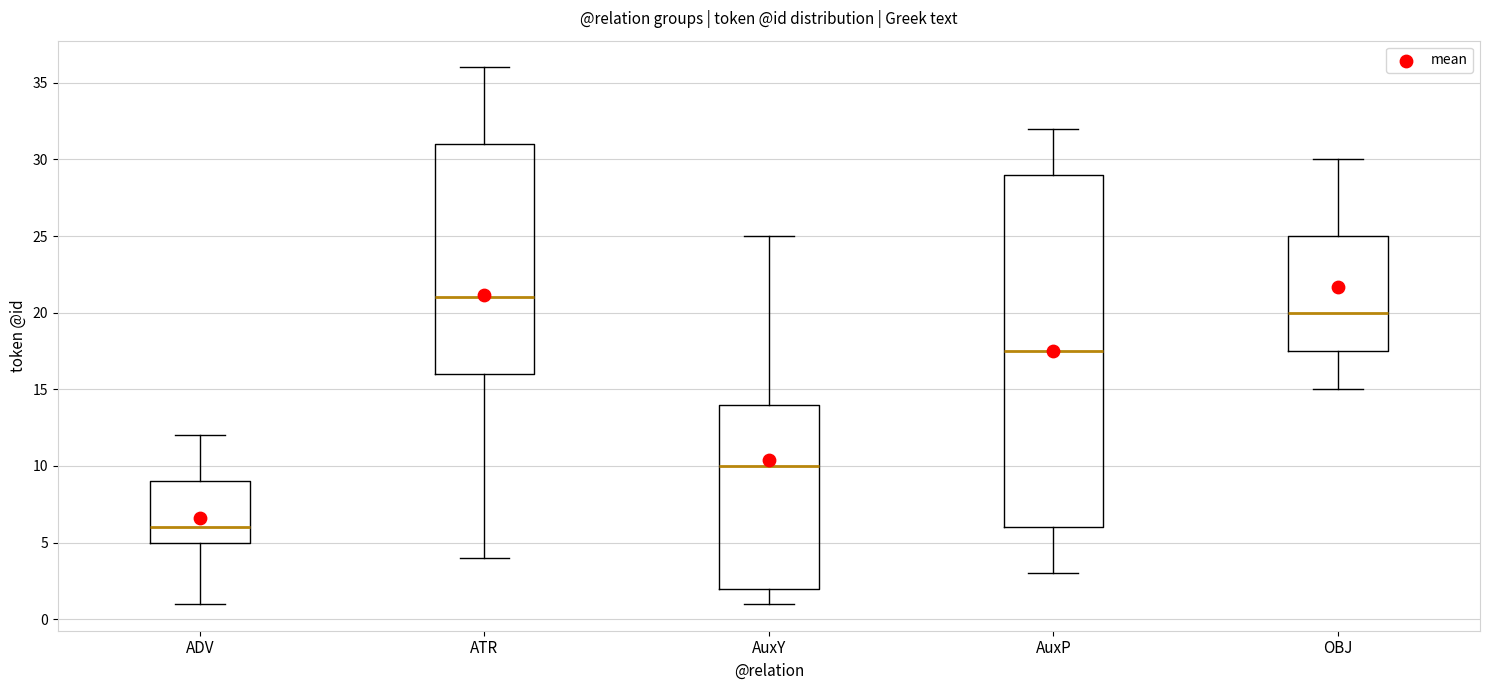

Where does the median line of the box for AuxP sit on the y-axis? The values are not printed on the chart, so give them approximately, as read against the axis.

17.5